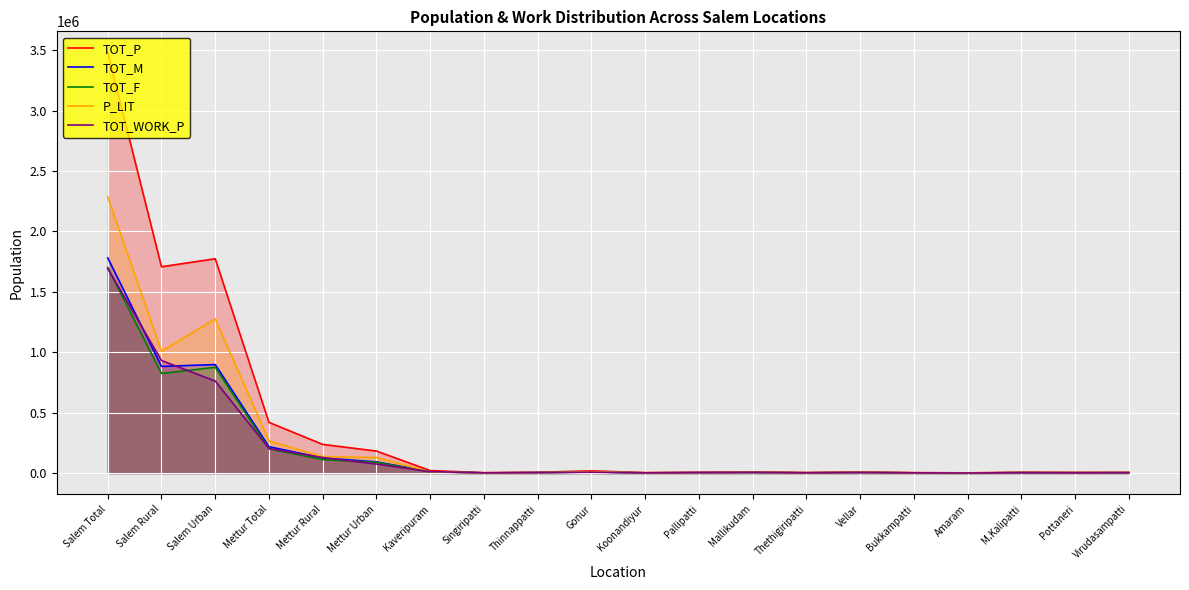

At which category does TOT_M reach its first local peak?

Salem Urban